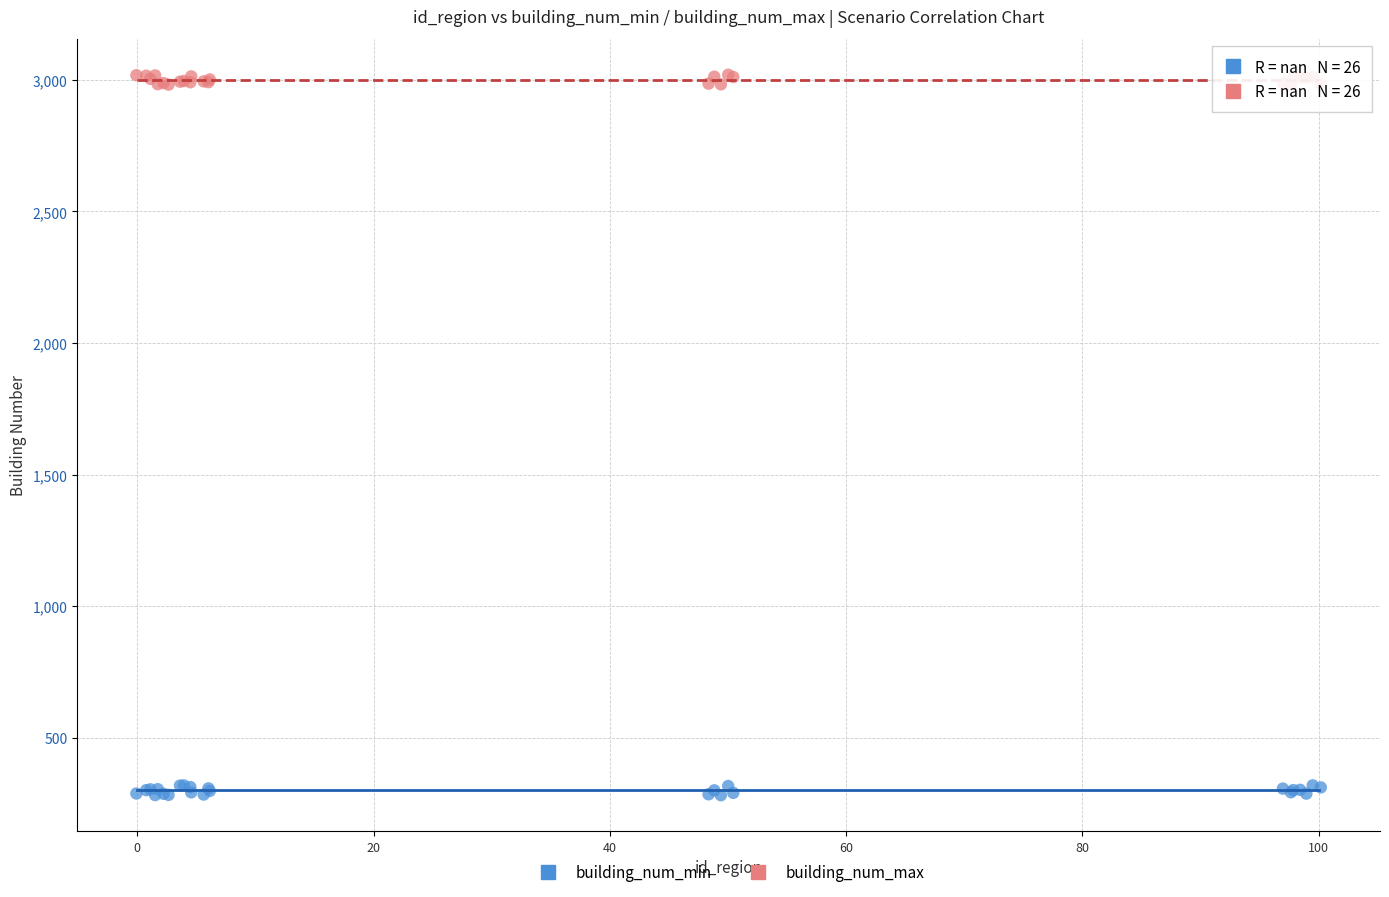

Which series reaches the maximum Y coordinate?

building_num_max